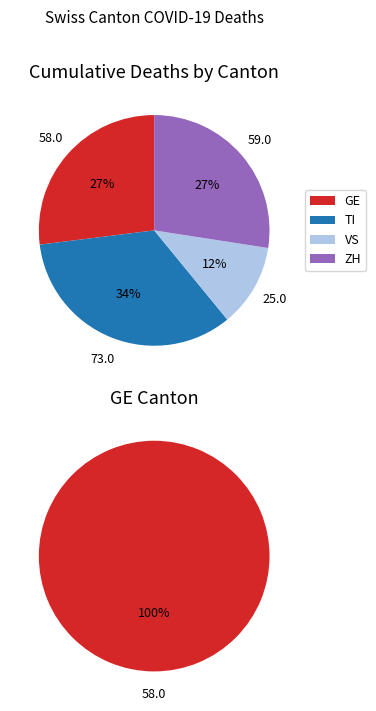

Between 23 and 35, which is larger?

35